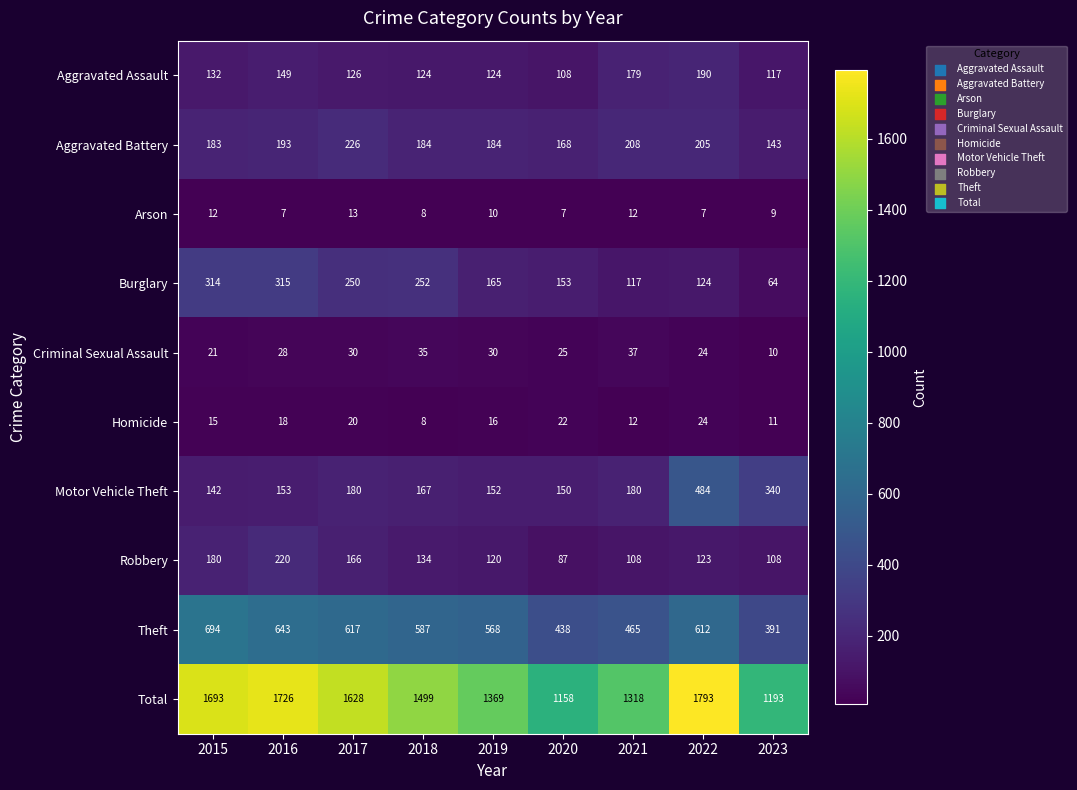

Which series has the largest total across all categories?

Total